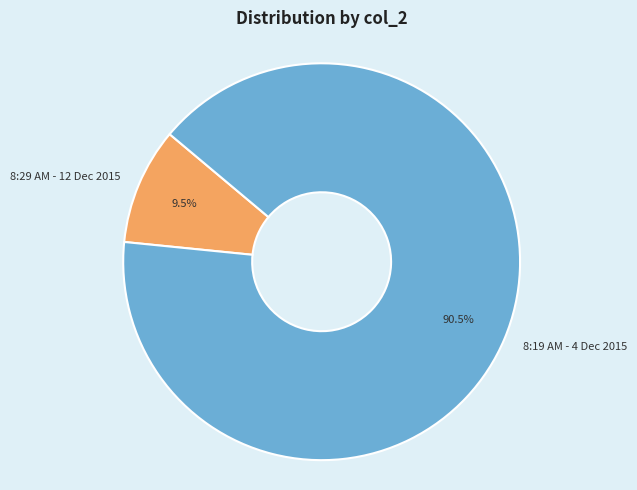

What is the ratio of the value at 8:29 AM - 12 Dec 2015 to the value at 8:19 AM - 4 Dec 2015?

0.1